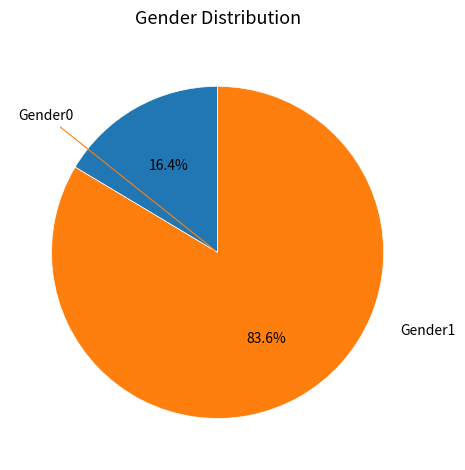

Does any single category account for the majority?

Yes